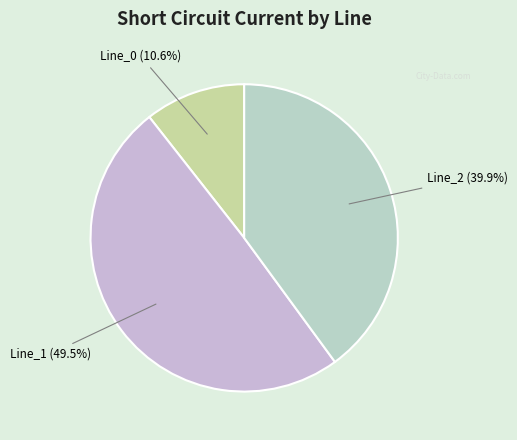

Rank the categories by value from highest to lowest.

Line_1, Line_2, Line_0